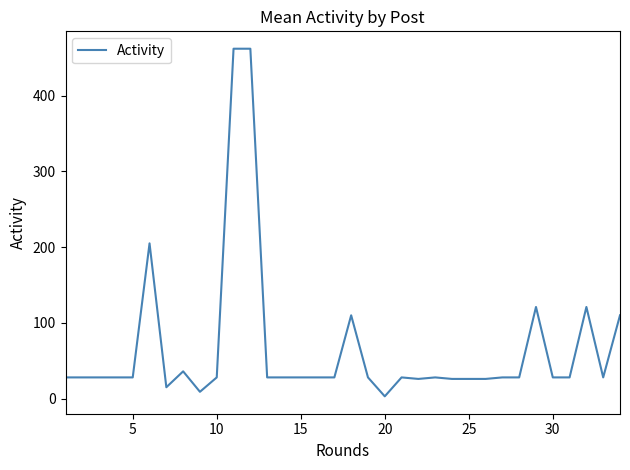

What is the maximum value shown in the chart?

462